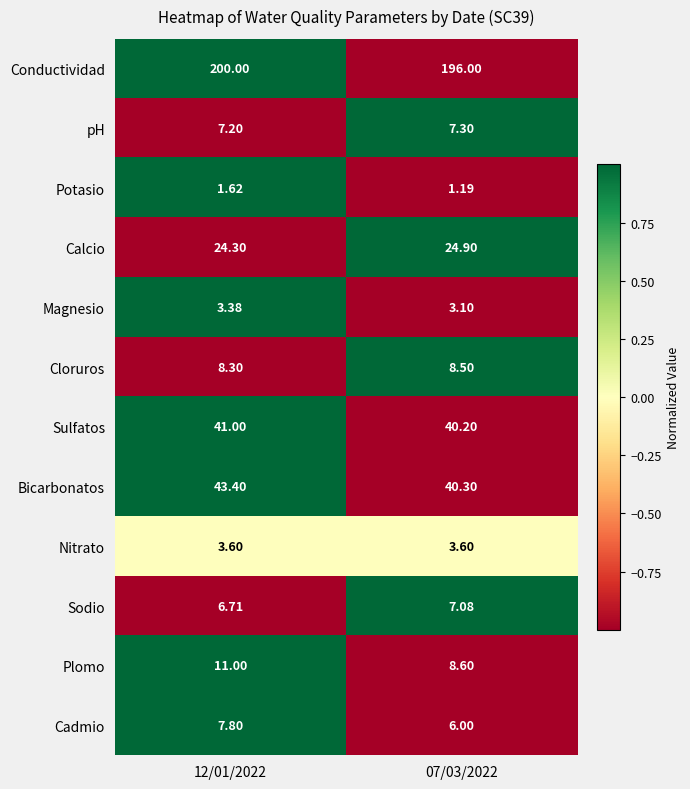

What is the greatest value displayed?

200.0